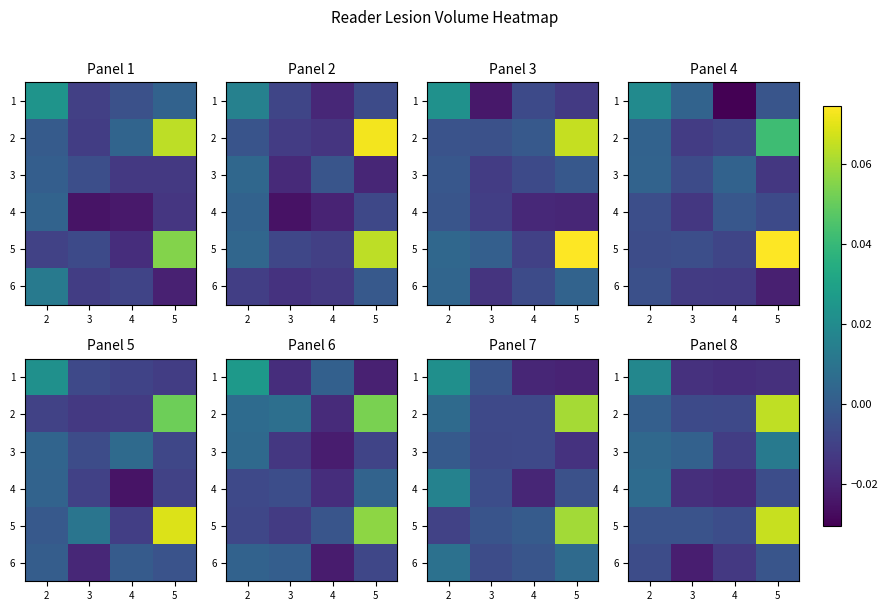

Between 3 and 5, which series saw the biggest shift?

2